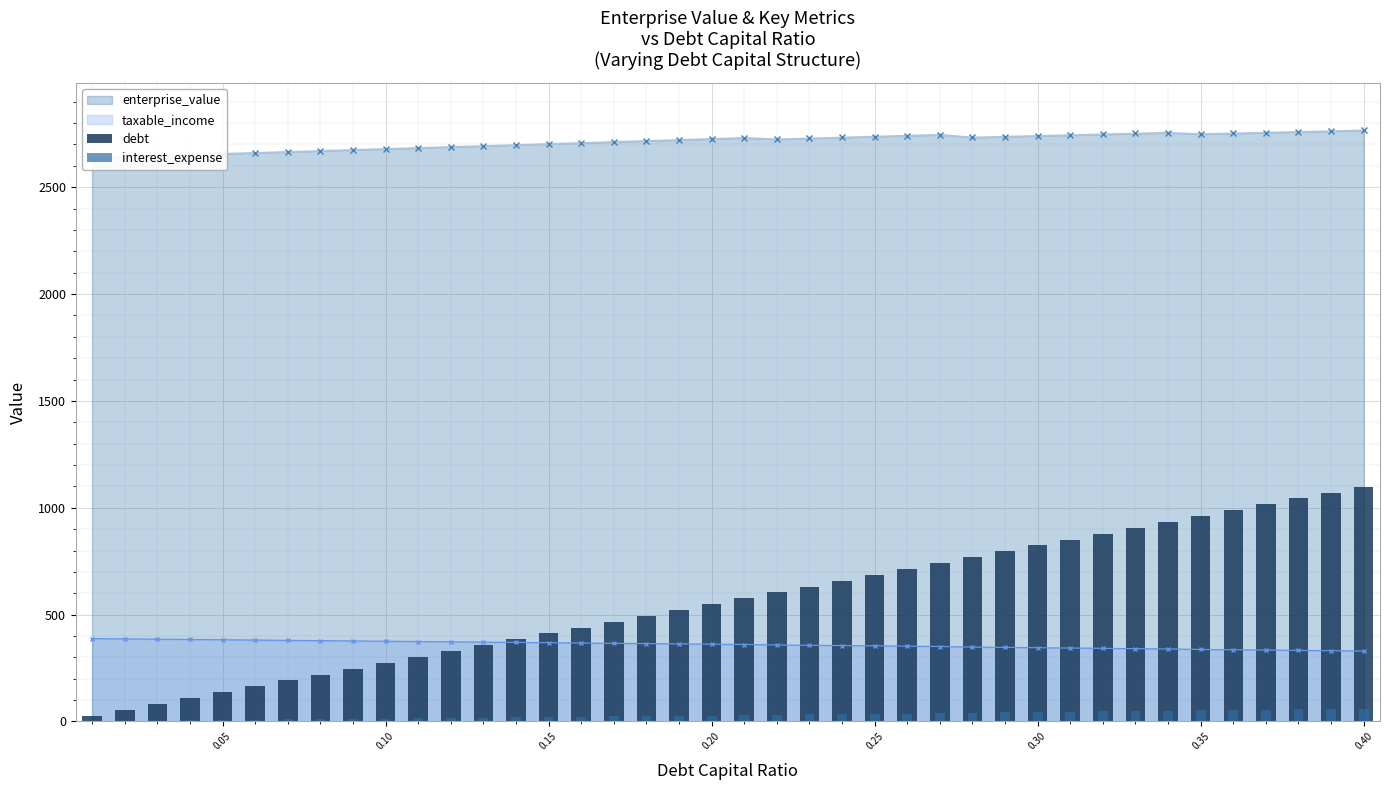

What is the minimum value for taxable_income?

329.6